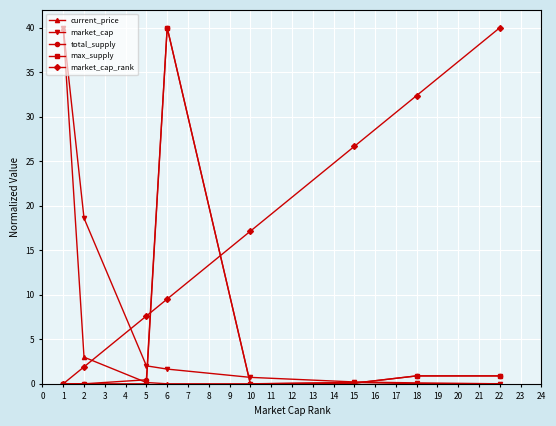

True or false: market_cap_rank has more than 0 interior local peaks.

False